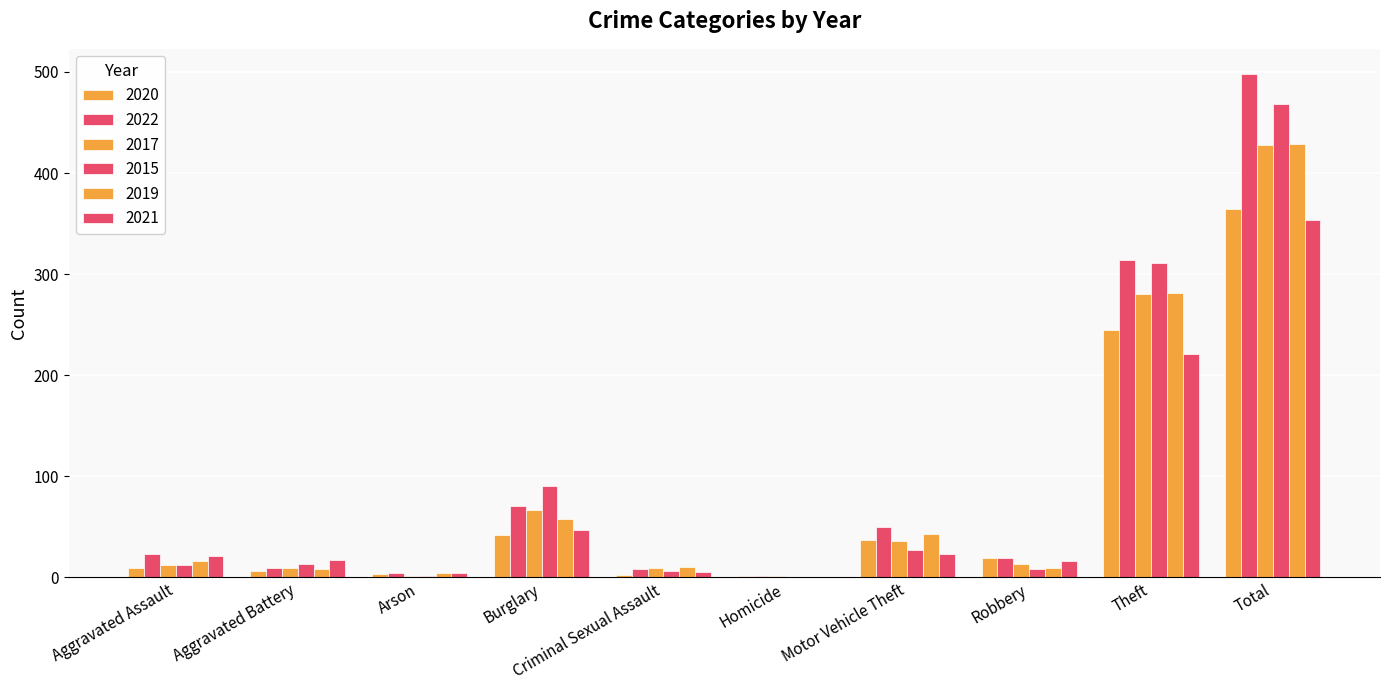

What is the sum of all 2020 values?

728